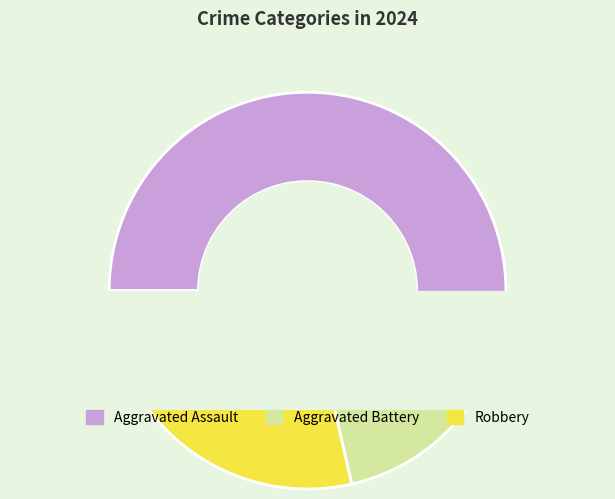

What percentage is the Aggravated Assault slice, to the nearest percent?

57%